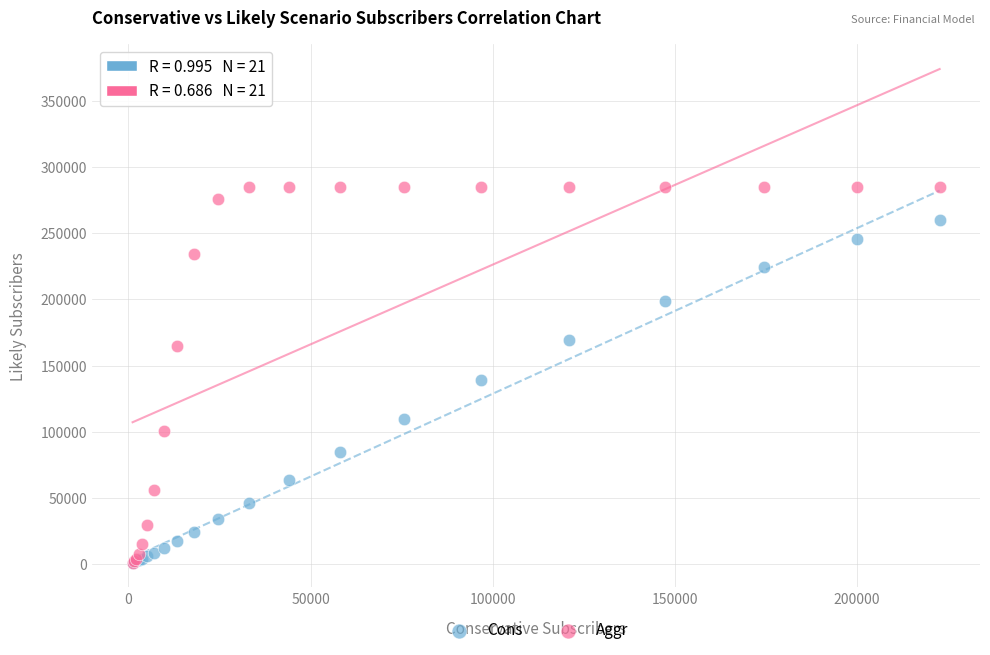

Across all series, what Y value is closest to 143136?

138960